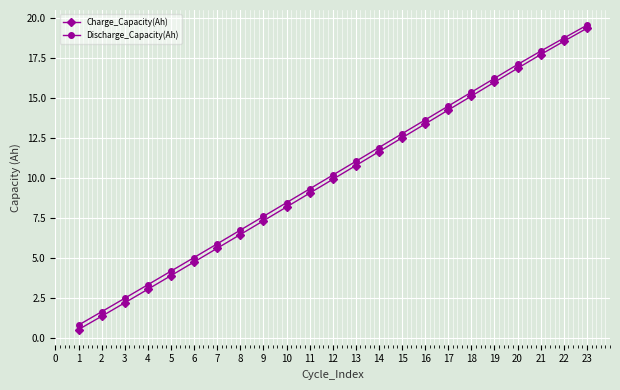

Is this an area chart (filled region under the line)?

No